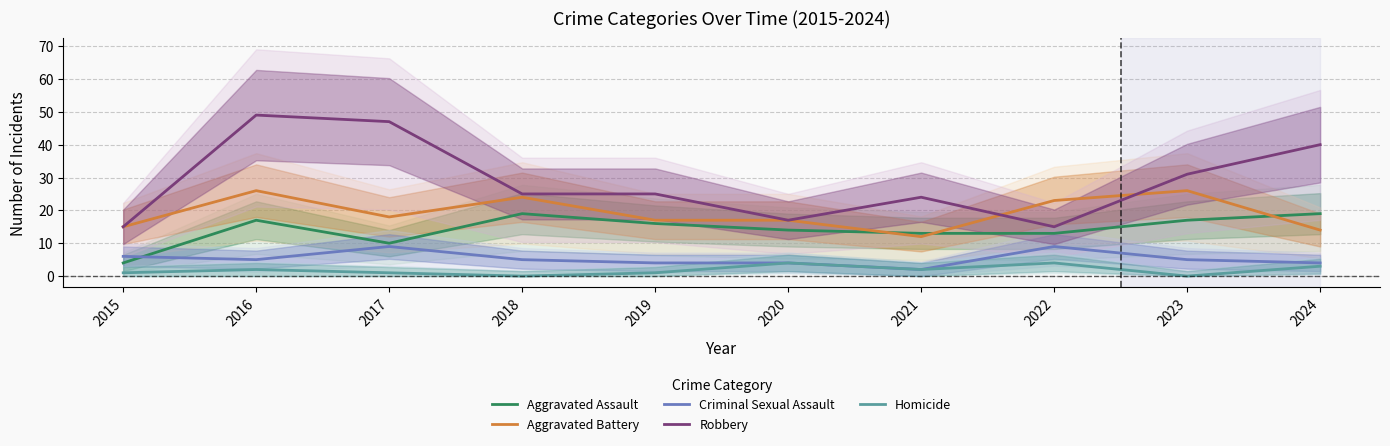

At which category does the chart reach its peak across all series?

2016